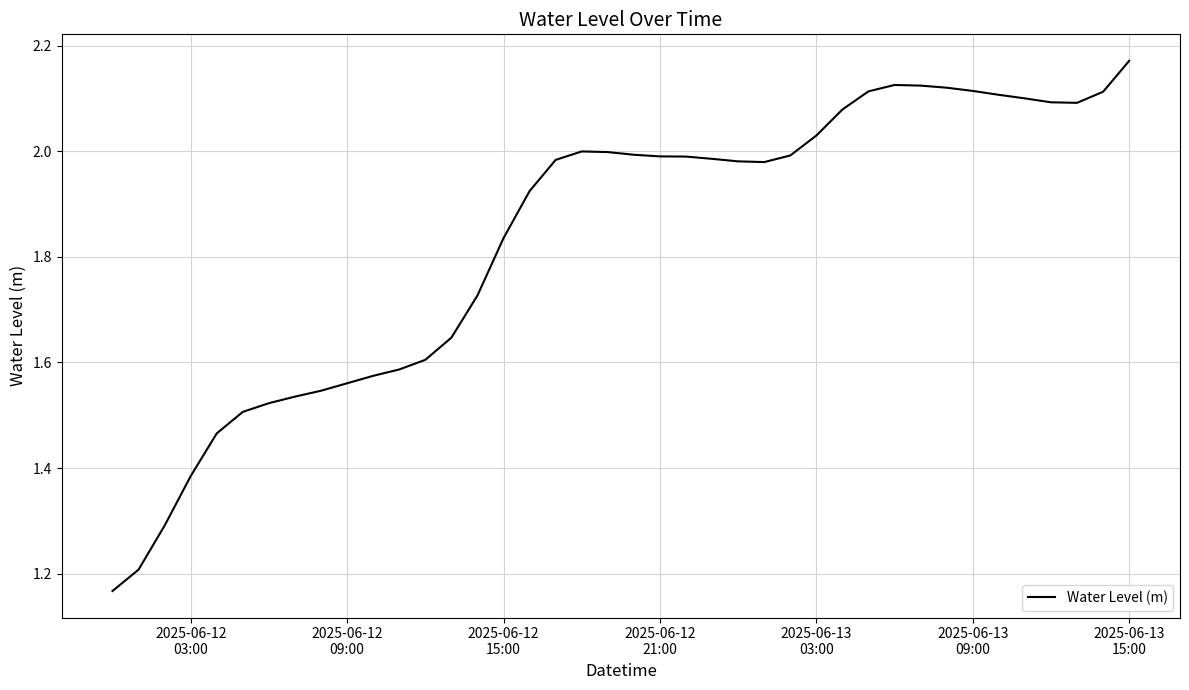

What is the difference between the maximum and minimum values?

1.0